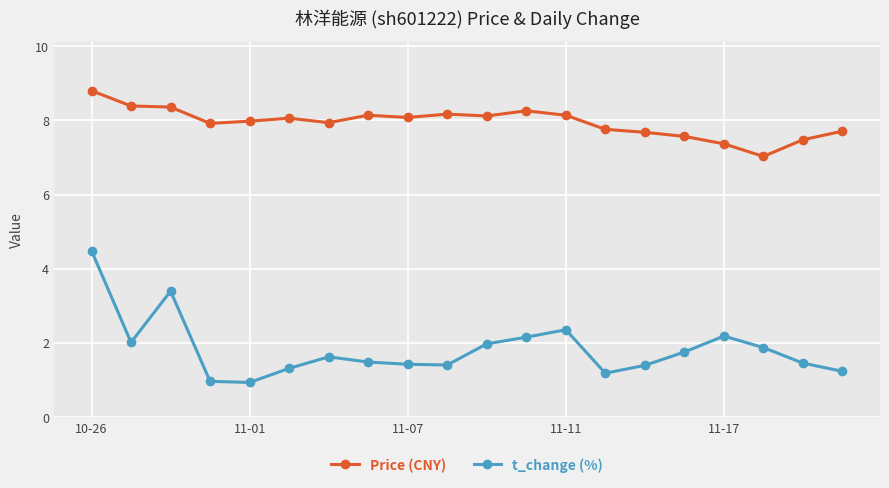

What is the difference between the maximum and second lowest values in the Price (CNY) series?

1.4